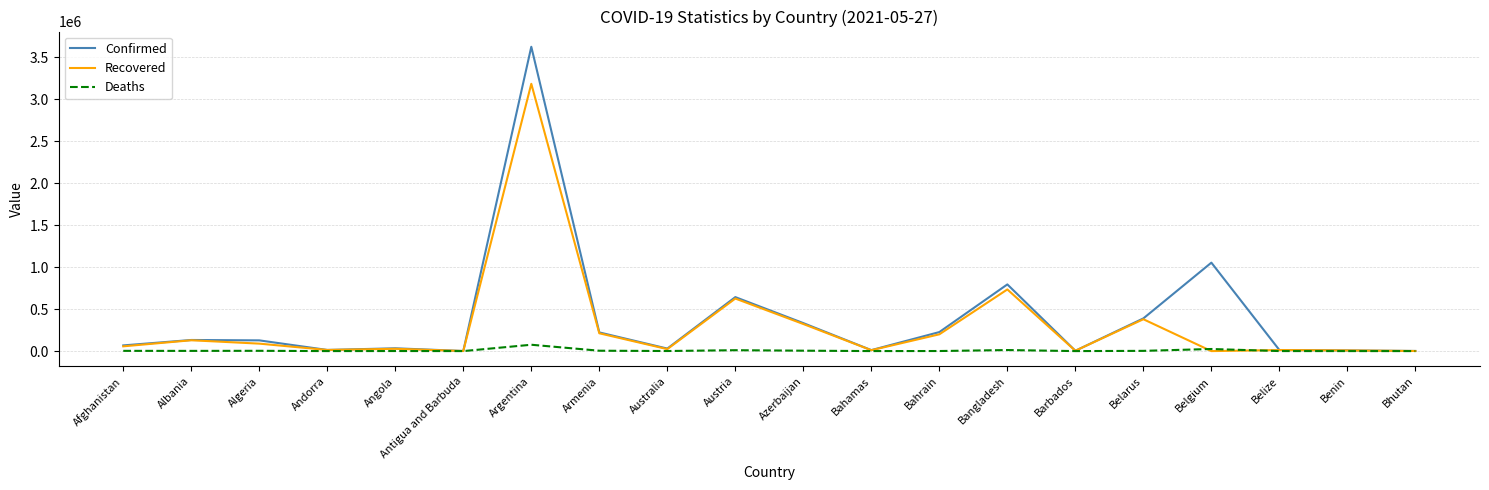

What position from the right is Afghanistan?

20